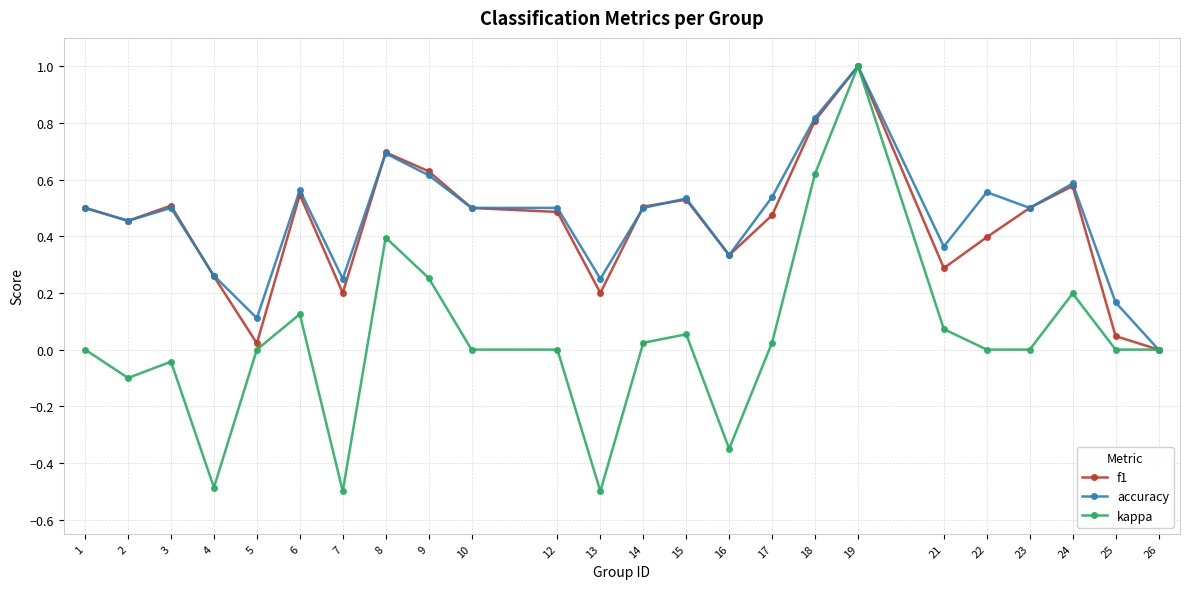

Does the chart have visible grid lines?

Yes